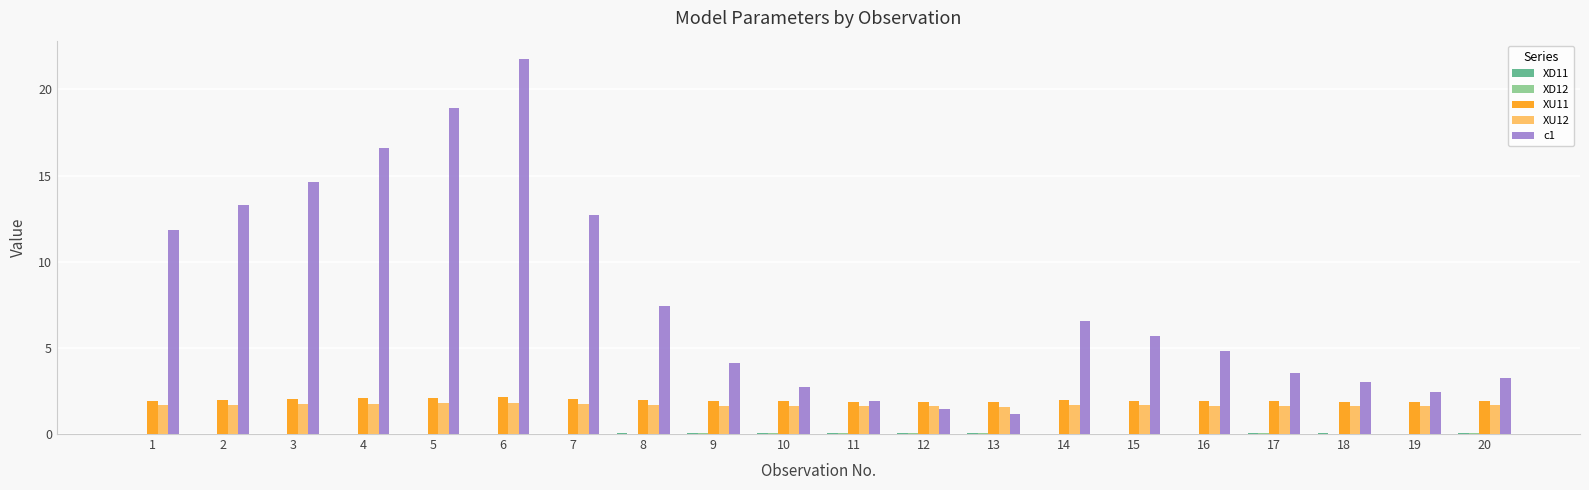

Is it true that c1 equals 11.9 at 1?

True